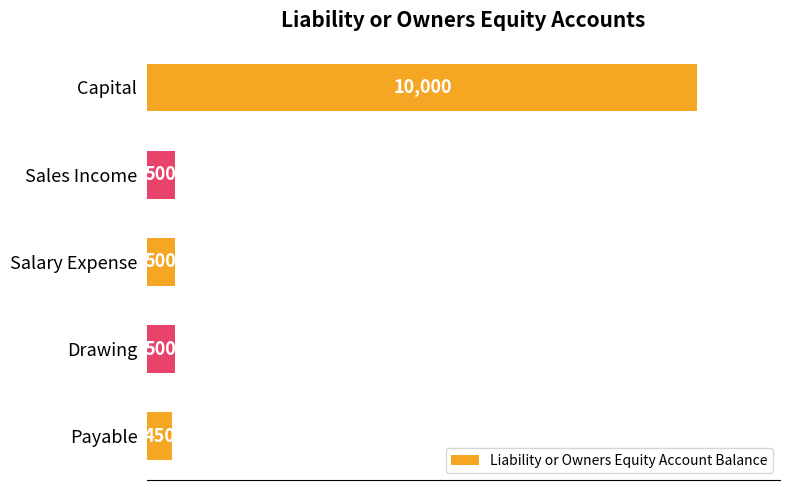

How many data points are less than 500?

1